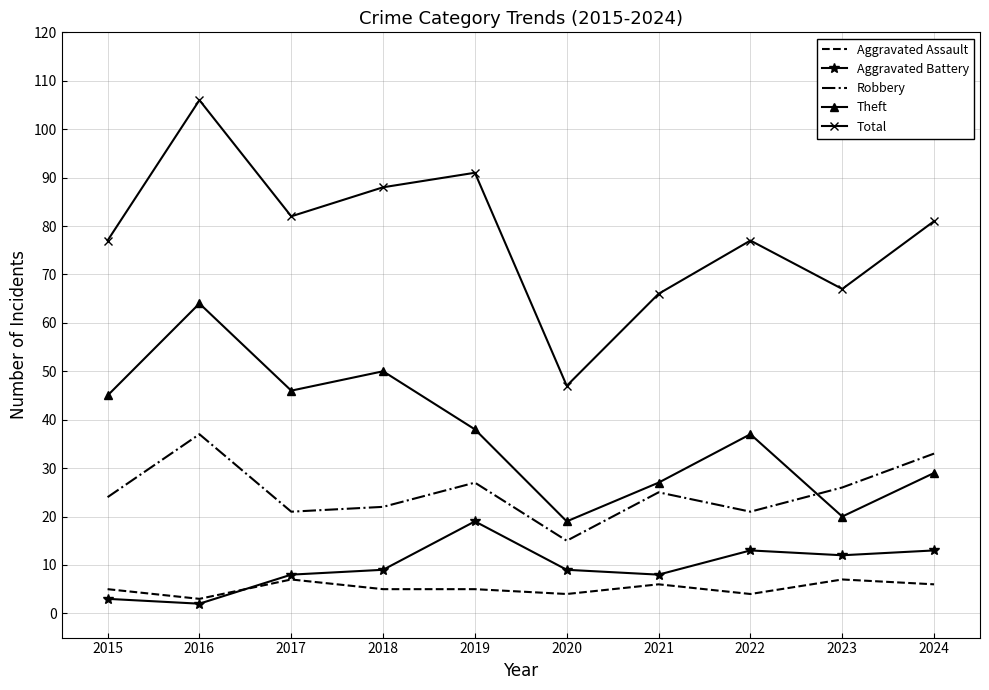

Which category has the highest value in the Total series?

2016